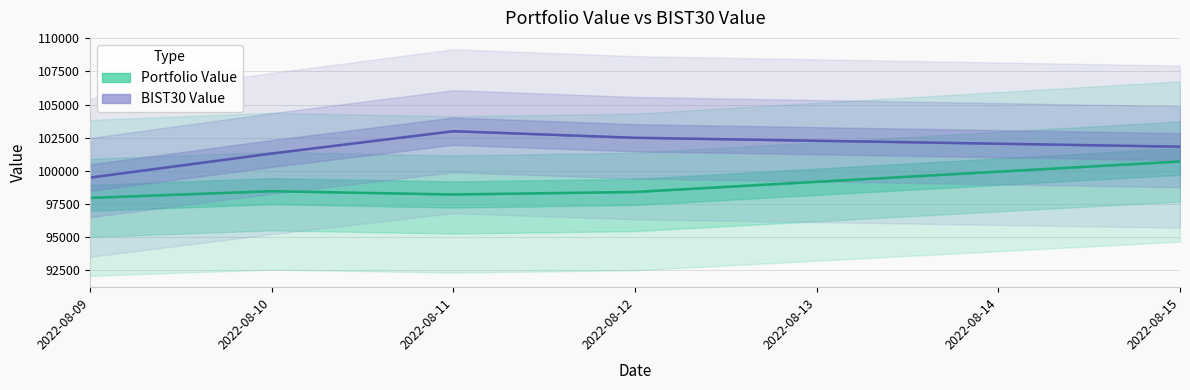

In Portfolio Value, how many points are higher than both neighbors (excluding endpoints)?

1